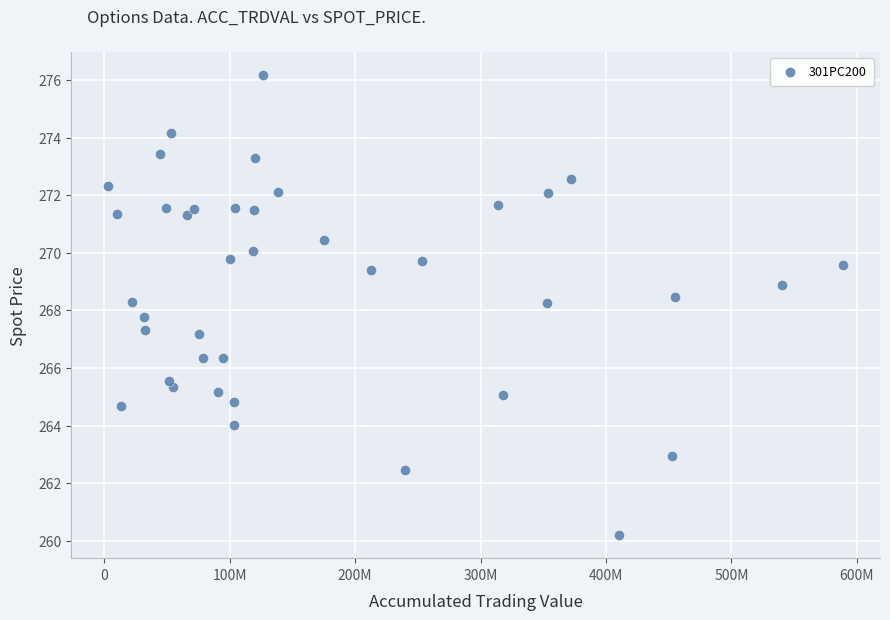

What is the range of Y values (max minus min)?

16.0